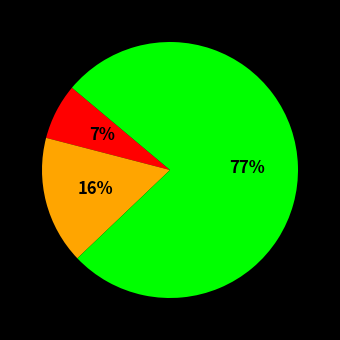

To the nearest percent, what is the average slice percentage?

33%